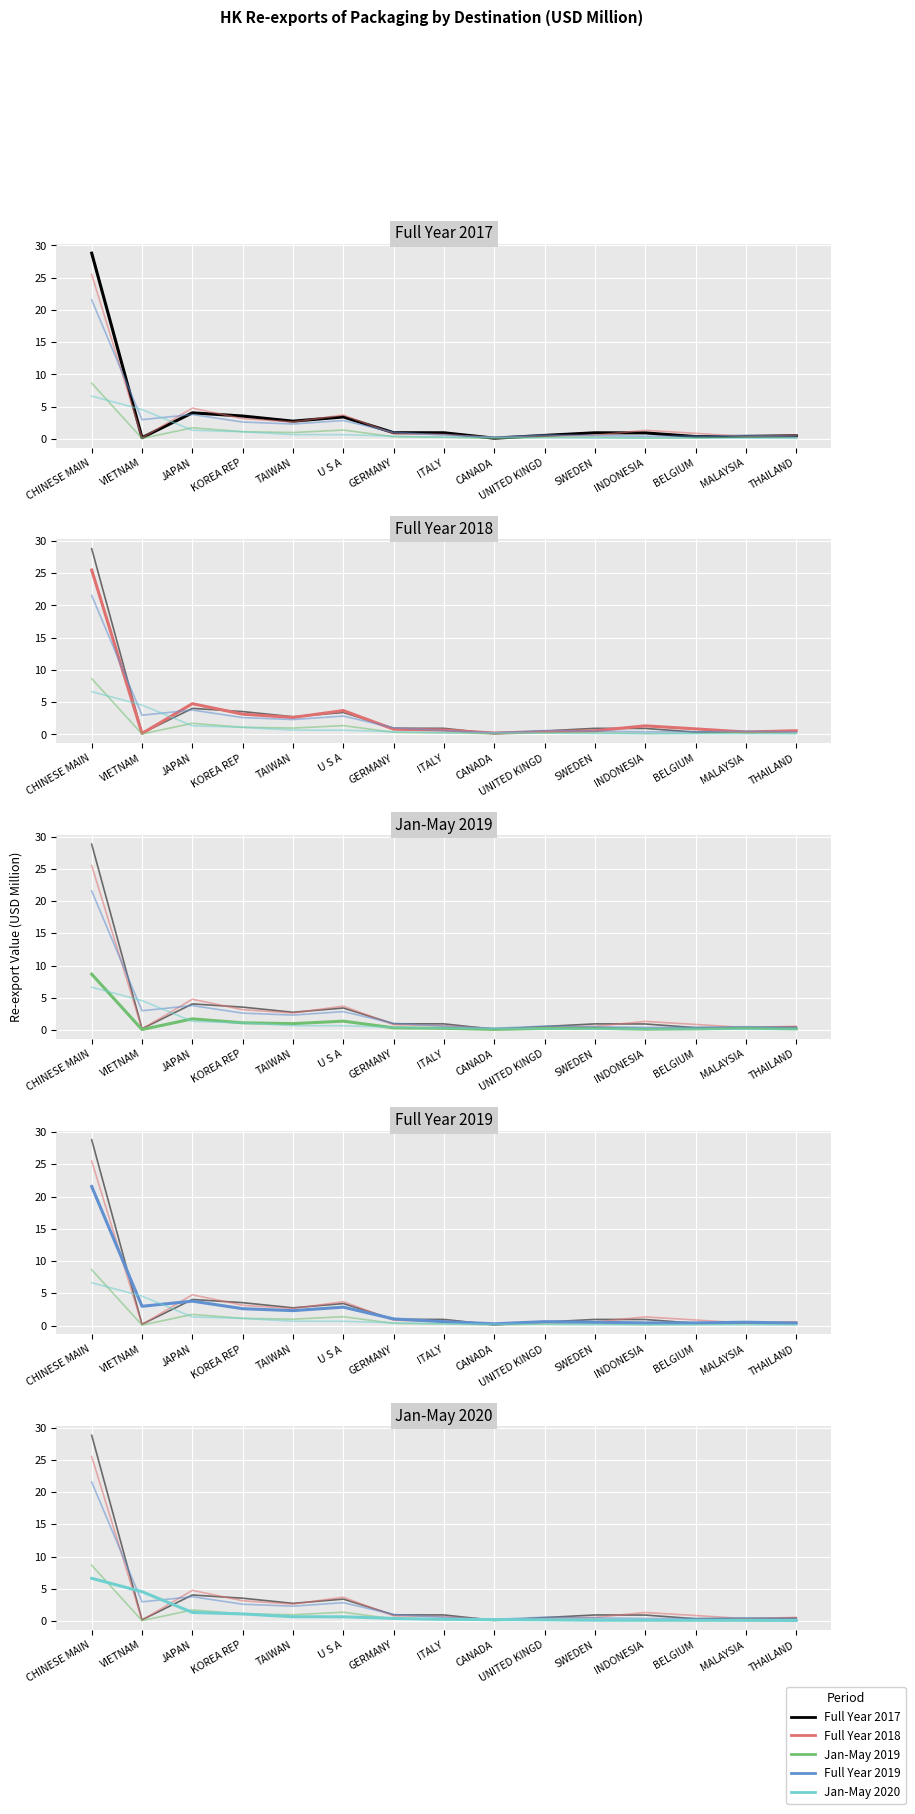

What is the difference between the maximum and second lowest values in the Jan-May 2020 series?

6.5